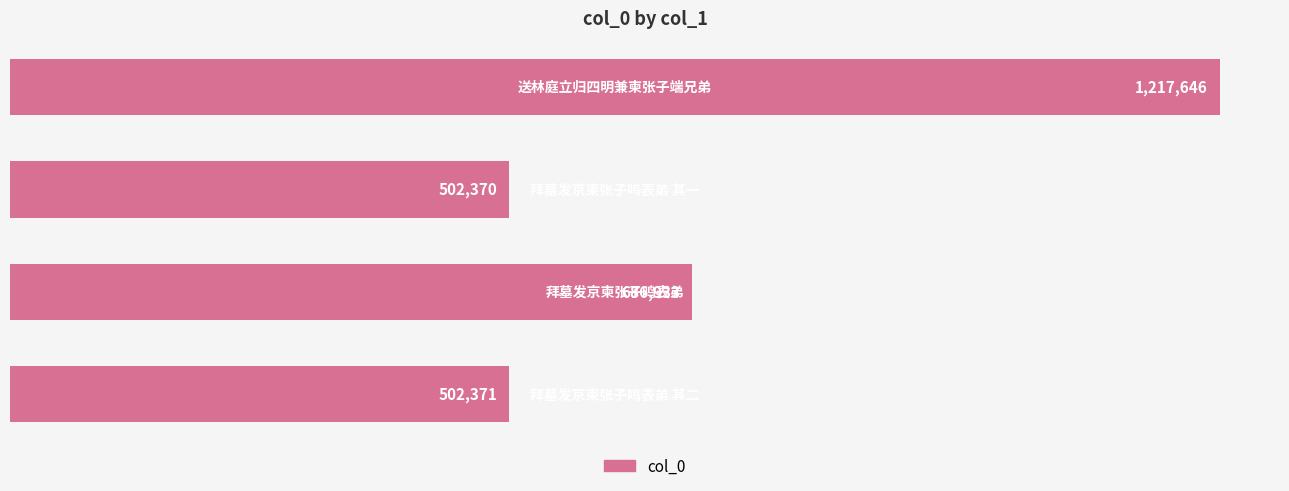

Reading bottom to top, list all the values displayed in this chart.

502371	686933	502370	1217646